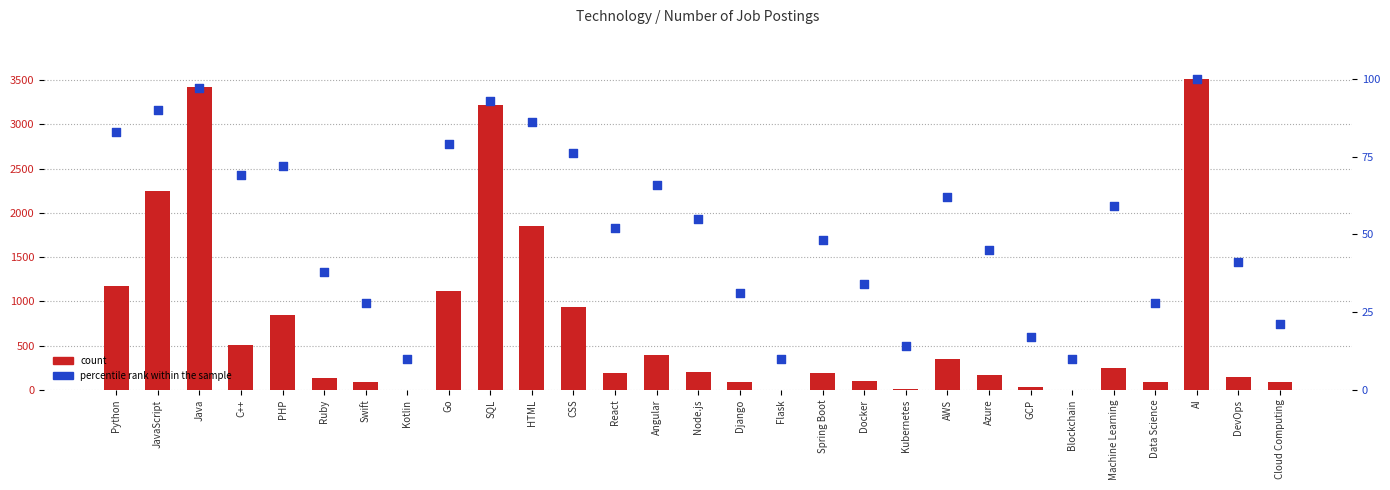

At which category is the sum across all series the highest?

AI